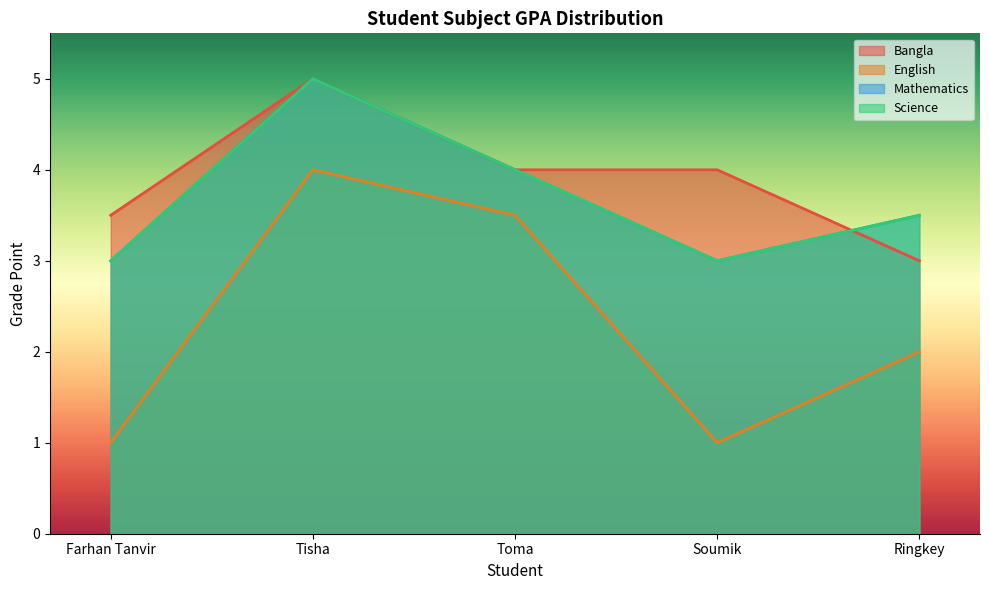

Rank the categories by Mathematics value from lowest to highest.

Farhan Tanvir, Soumik, Ringkey, Toma, Tisha